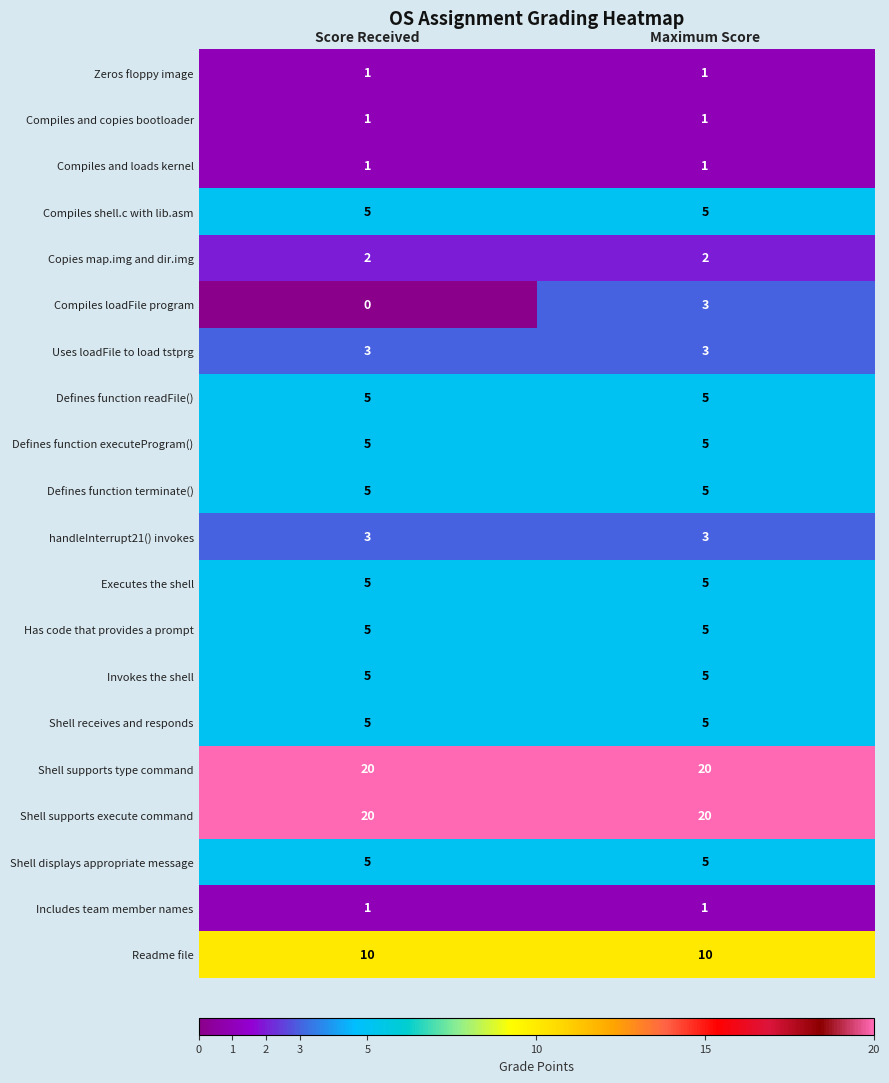

What is the sum of all Has code that provides a prompt values?

10